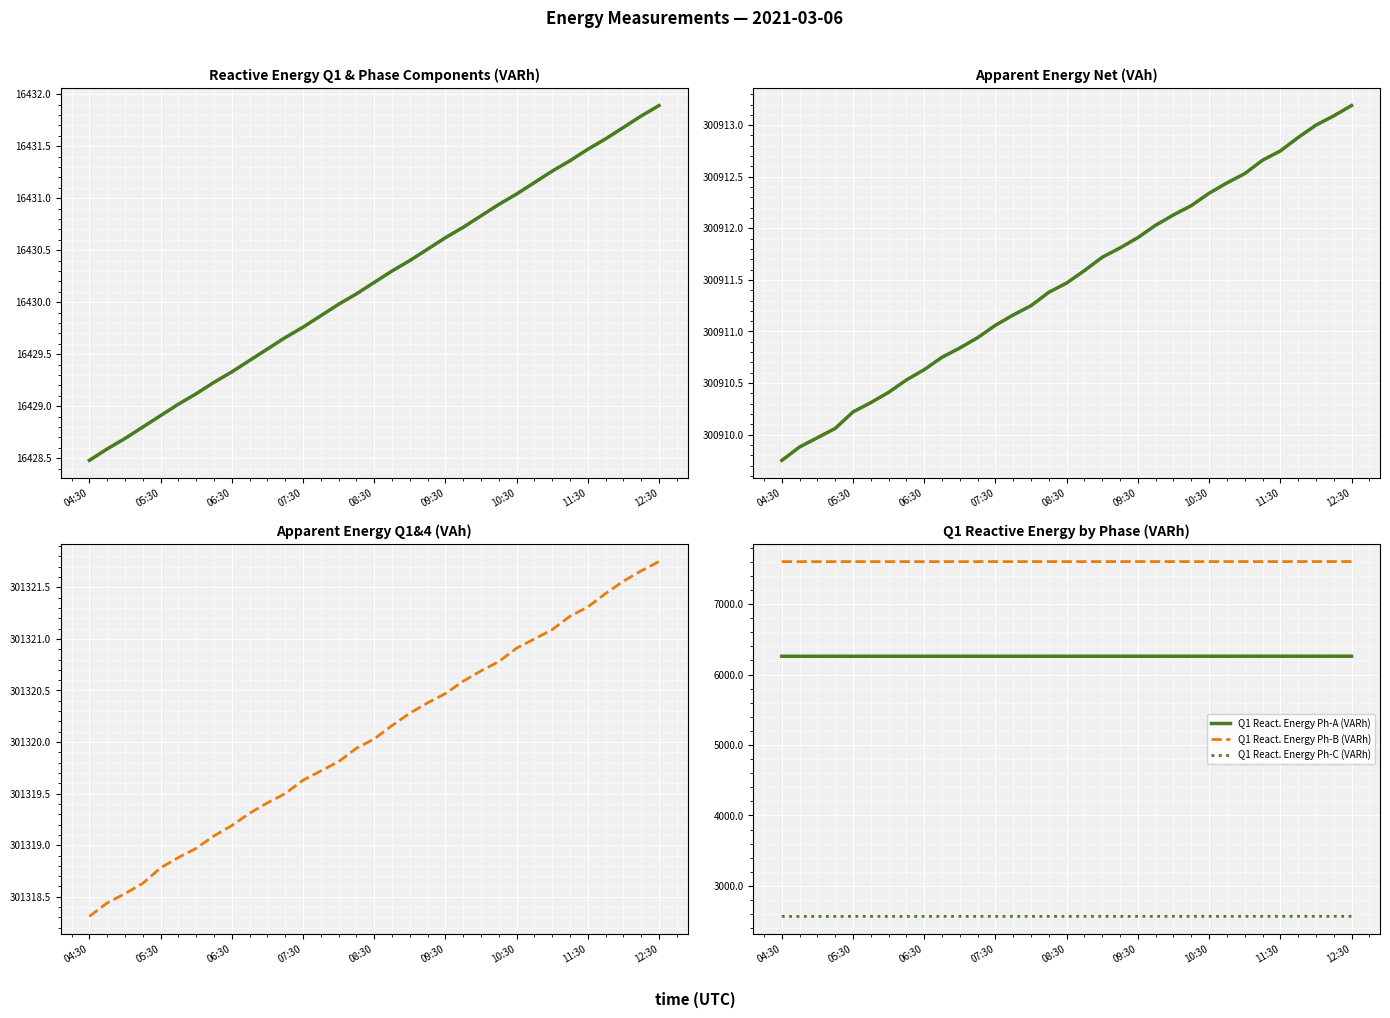

What is the difference between the second highest and second lowest values in the Q1 React. Energy Ph-C (VARh) series?

1.2